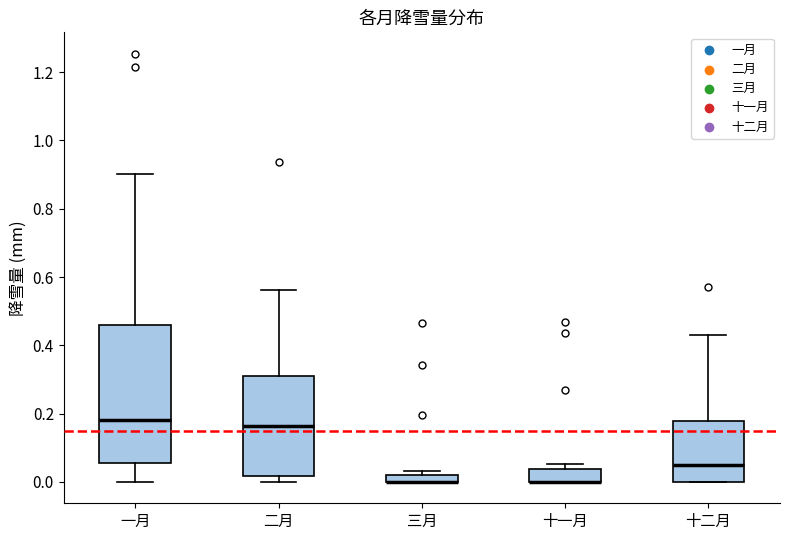

Comparing the boxes themselves (not the whiskers), which one is the tallest?

一月